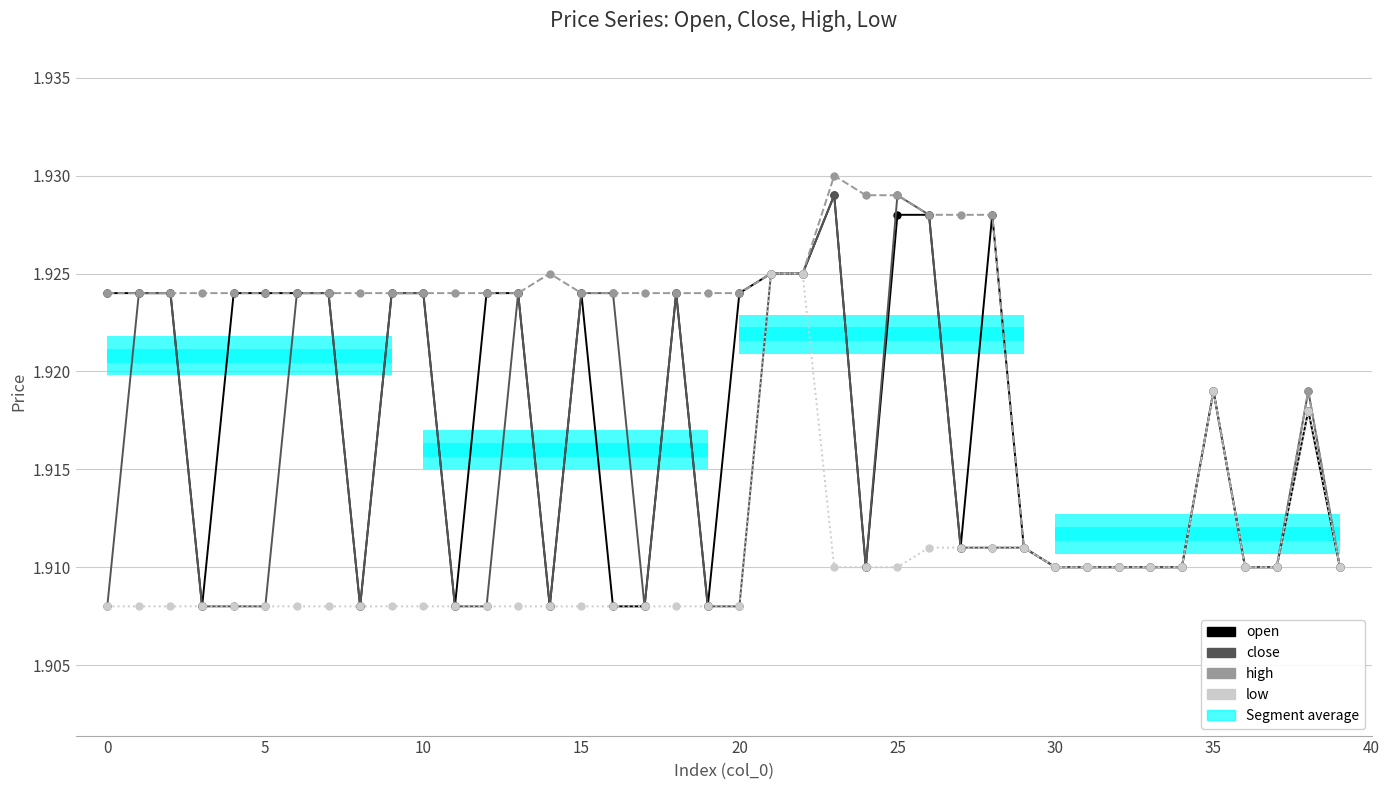

List the series in order of their overall mean, highest first.

high, open, close, low